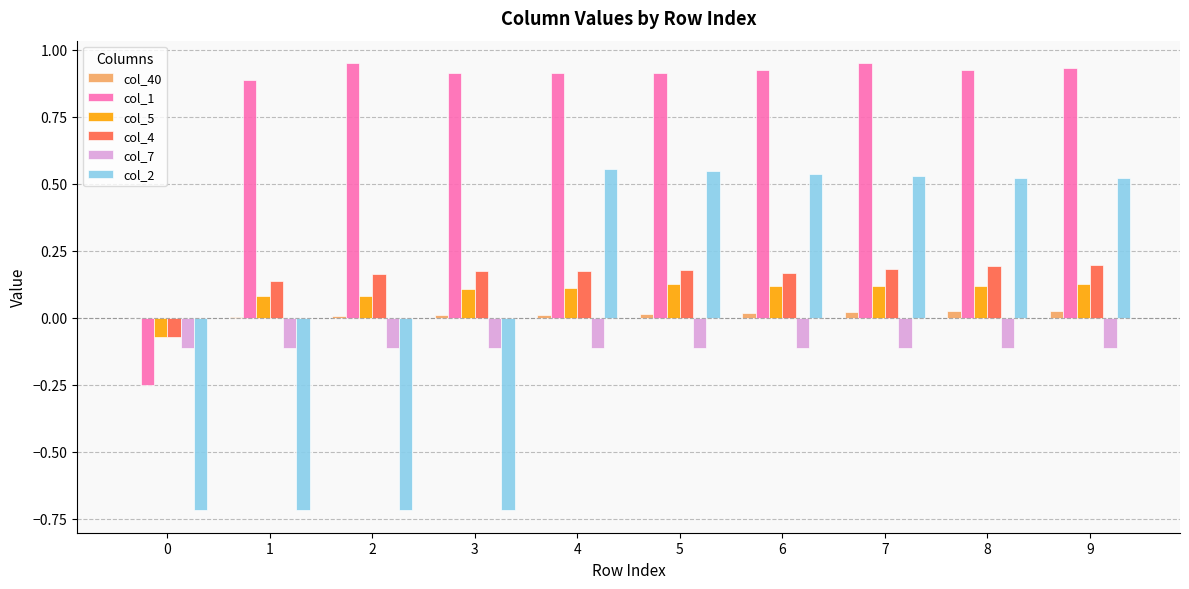

True or false: col_7 has a value of -0.2 at 4.

False